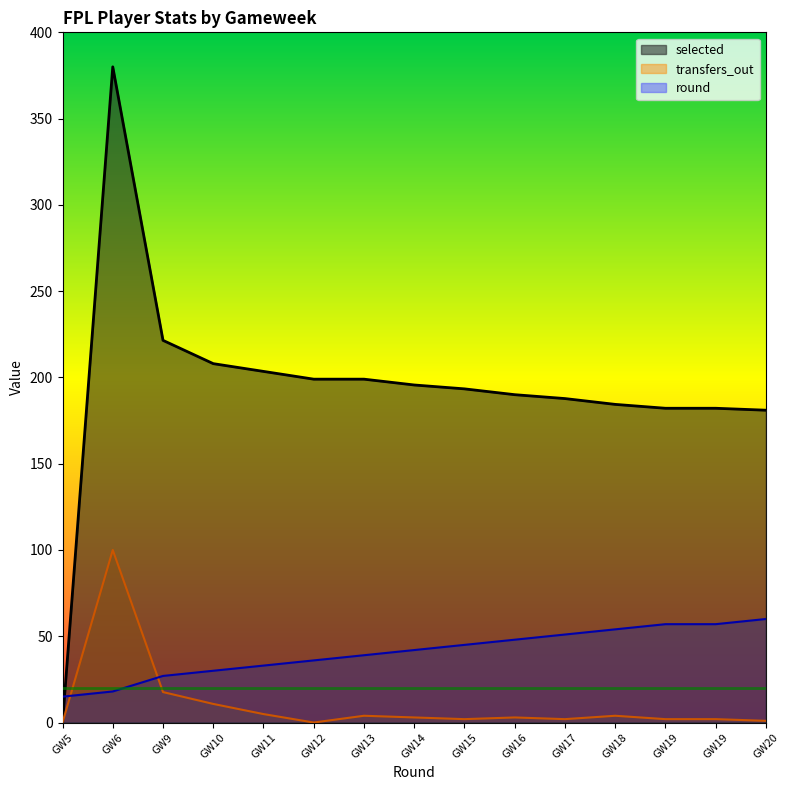

What is the difference between the maximum and second lowest values in the round series?

42.0